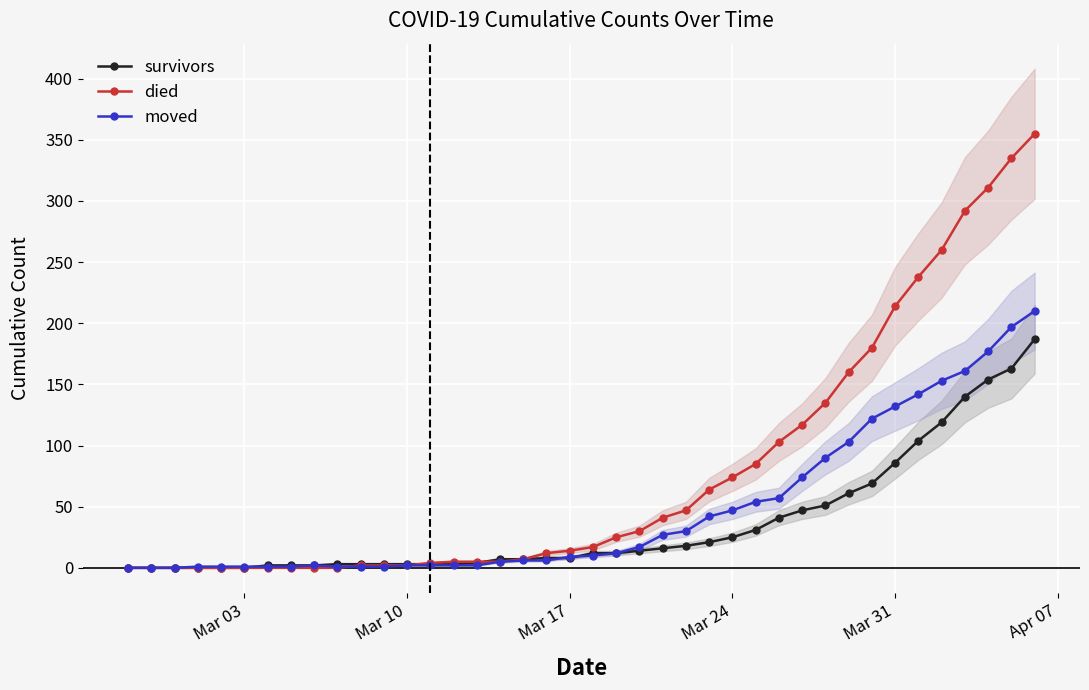

Rank the series by their maximum value, from highest to lowest.

died, moved, survivors